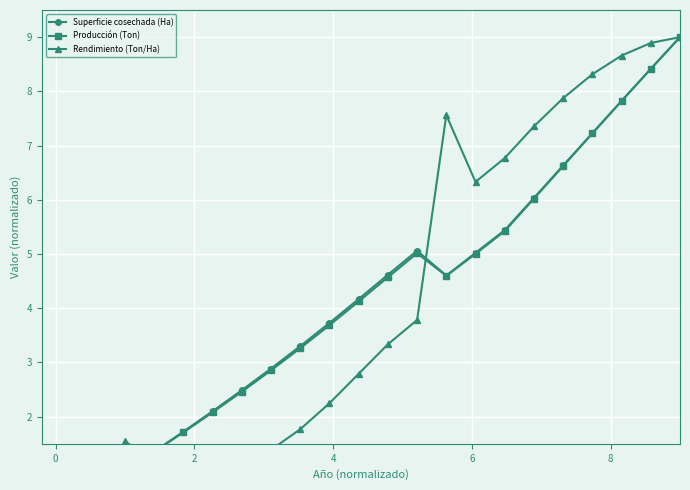

The Producción (Ton) series shows 14.3 at 18. True or false?

False